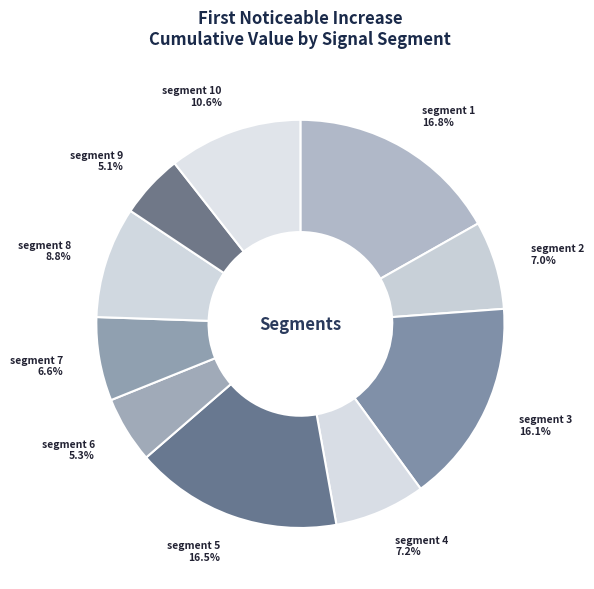

Does any single category account for the majority?

No